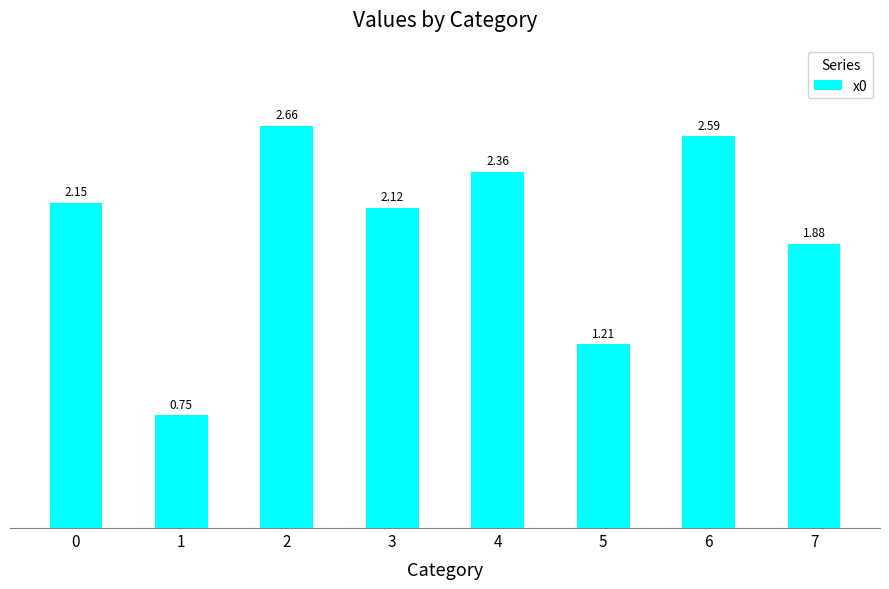

At which category does the chart reach its minimum across all series?

1